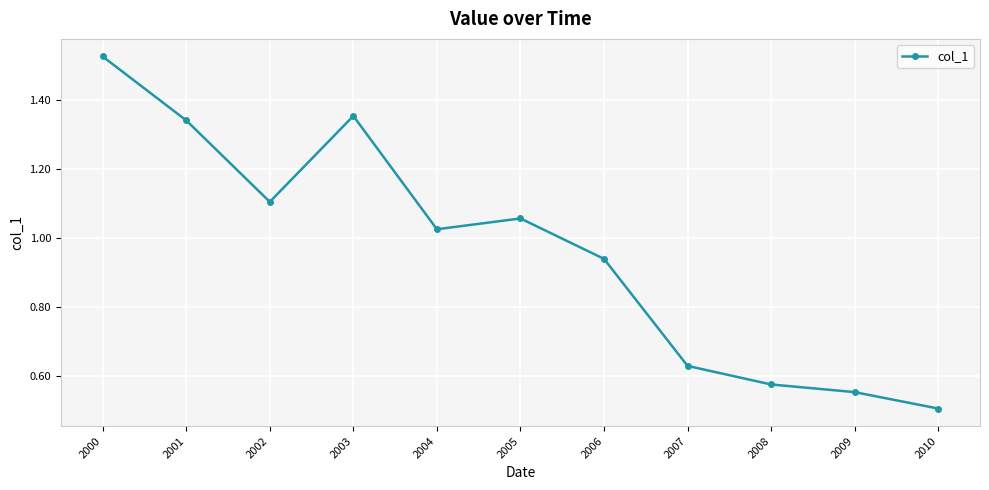

List the labels in order of value, smallest first.

2010, 2009, 2008, 2007, 2006, 2004, 2005, 2002, 2001, 2003, 2000